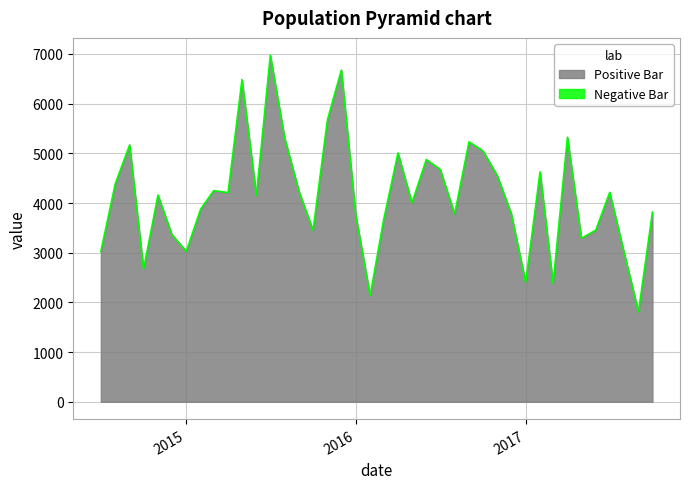

What is the sum of the values at 2014-07-01 and 2017-10-01?

6843